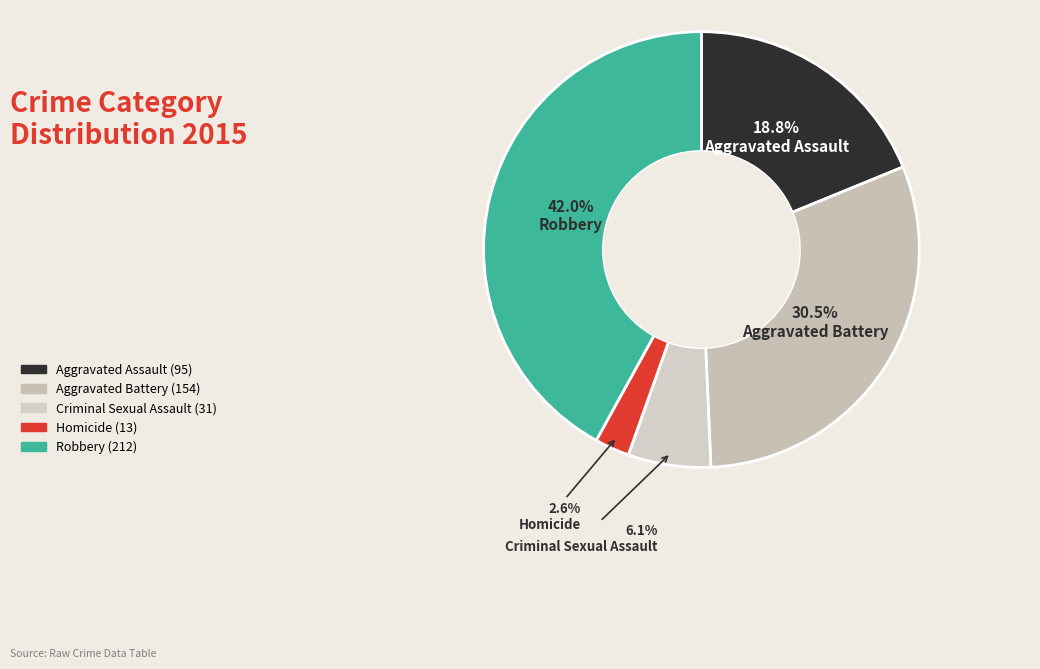

Rank the categories by value from lowest to highest.

Homicide, Criminal Sexual Assault, Aggravated Assault, Aggravated Battery, Robbery